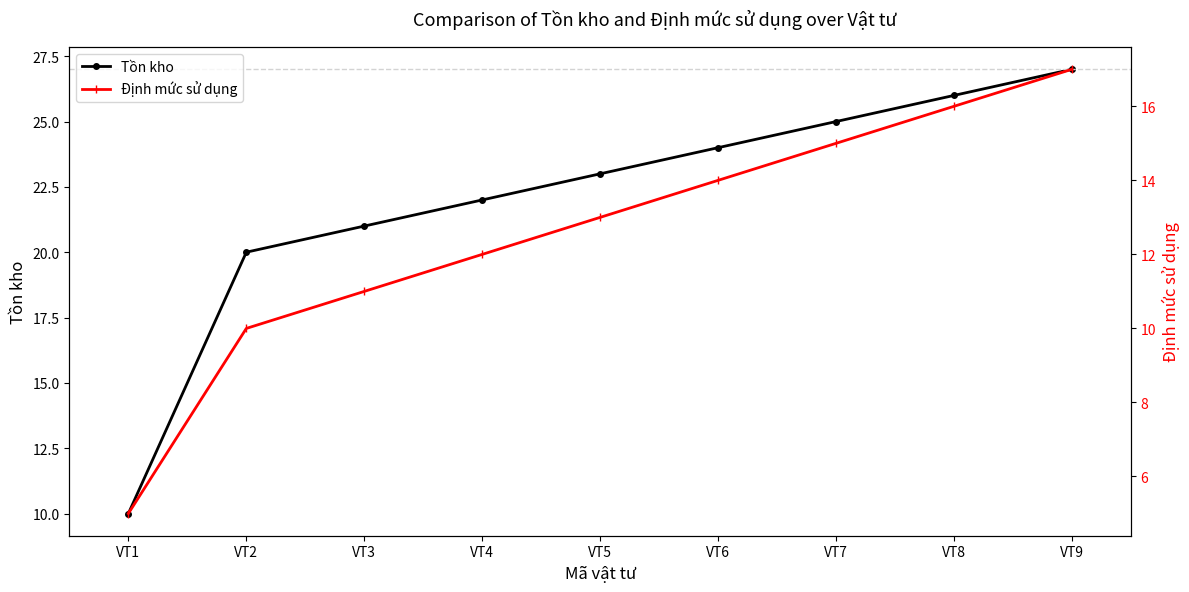

True or false: Tồn kho has a value of 15 at VT7.

False